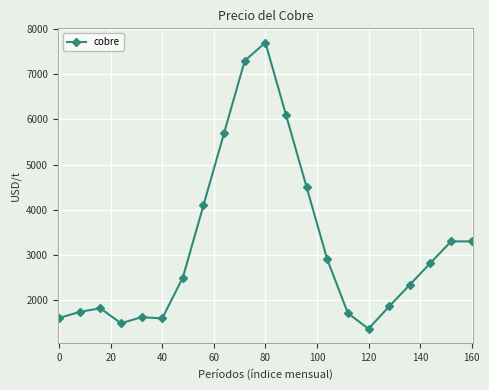

What is the maximum value shown in the chart?

7700.0